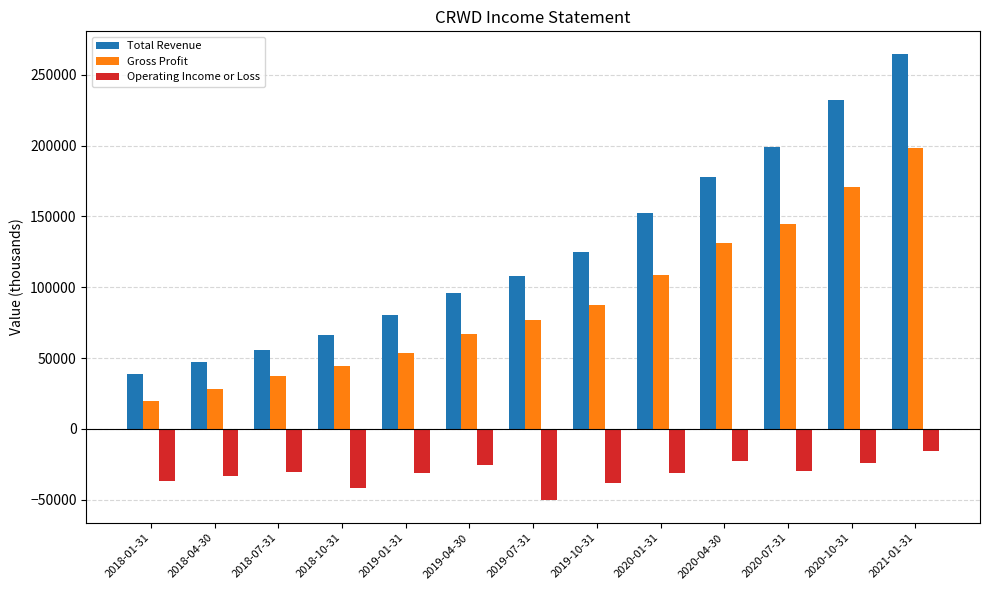

What is the value of the Gross Profit bar at the 7th from the left?

76500